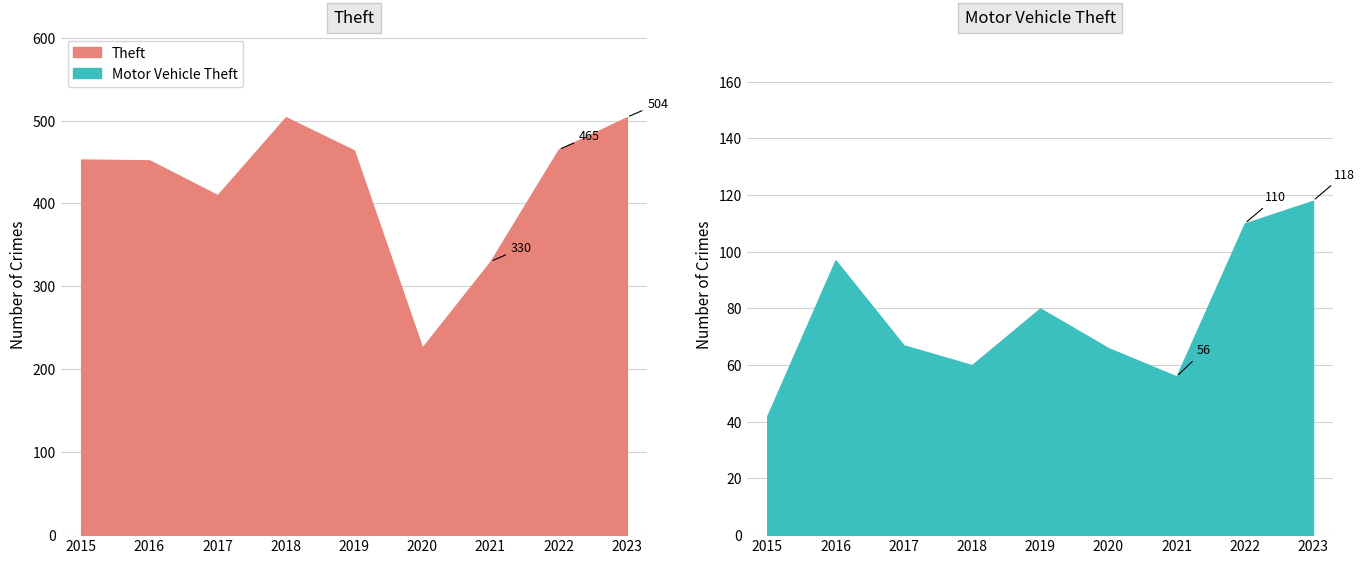

The value of Theft at 2017 is 708. True or false?

False